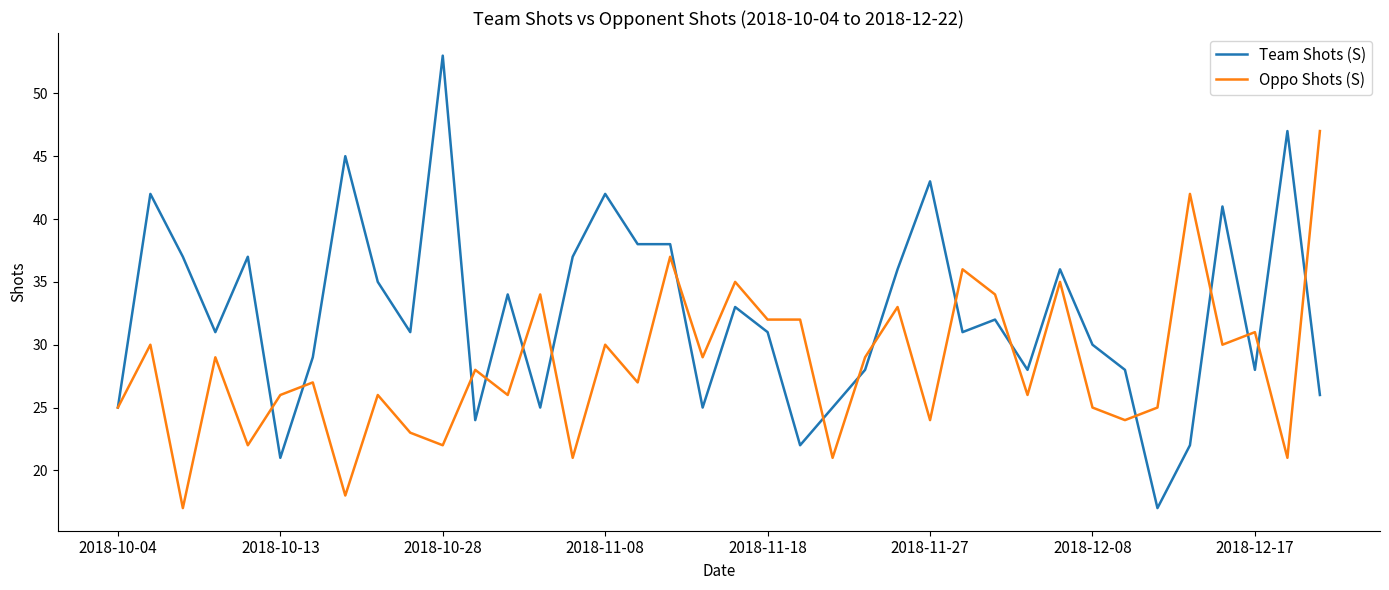

What is the average value of the Team Shots (S) series?

32